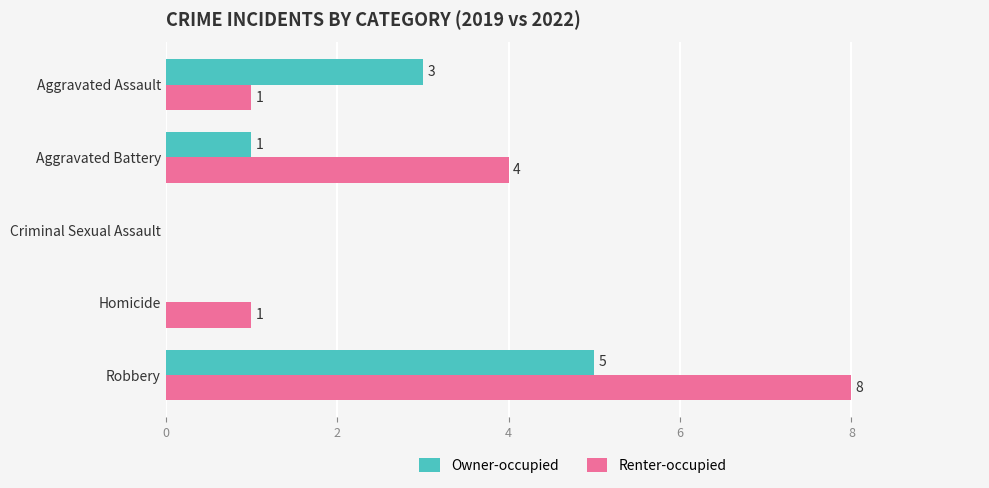

What is the highest value of the Owner-occupied series?

5